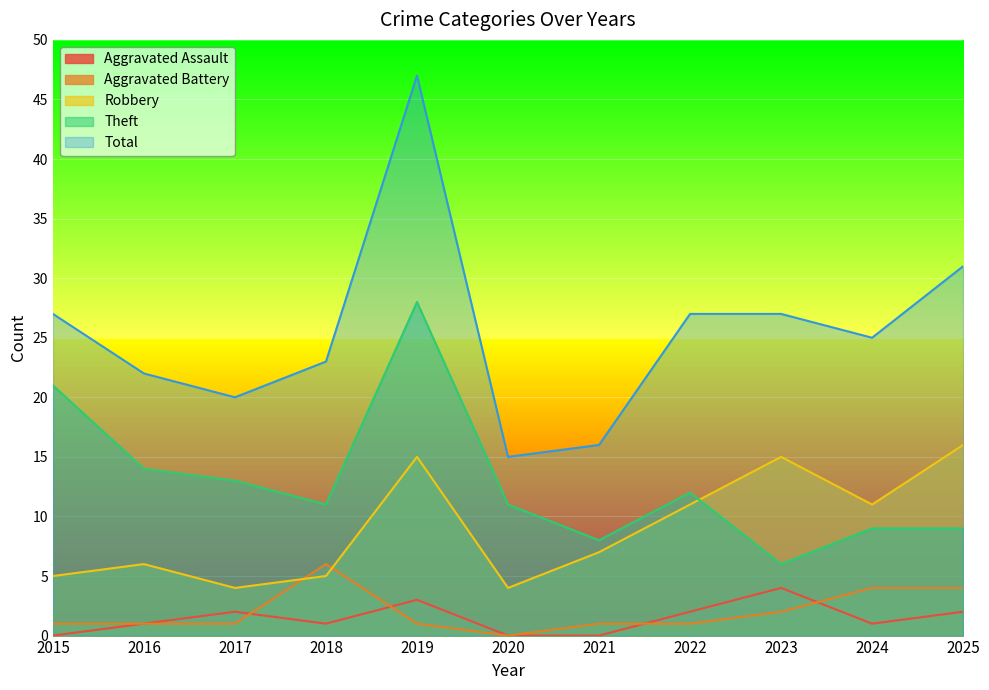

True or false: Aggravated Assault and Robbery cross at least once.

False